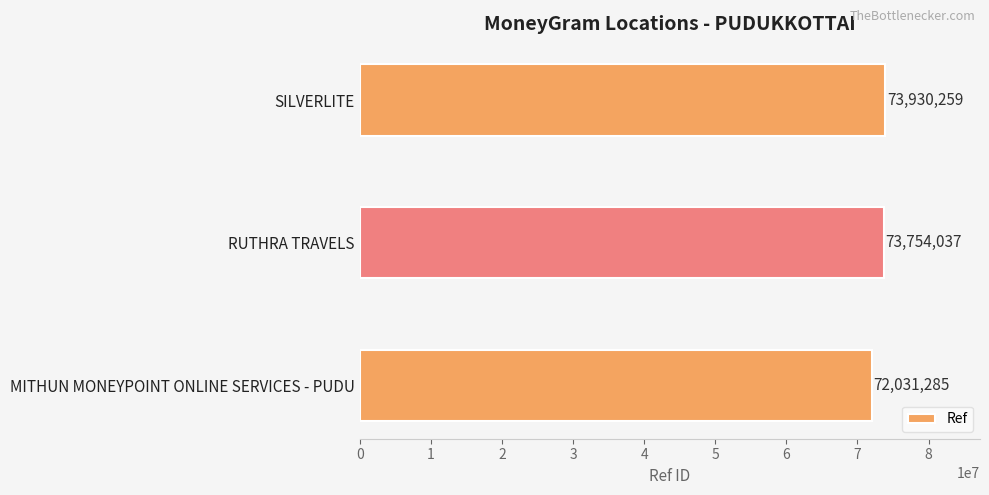

What is the maximum value shown in the chart?

73930259